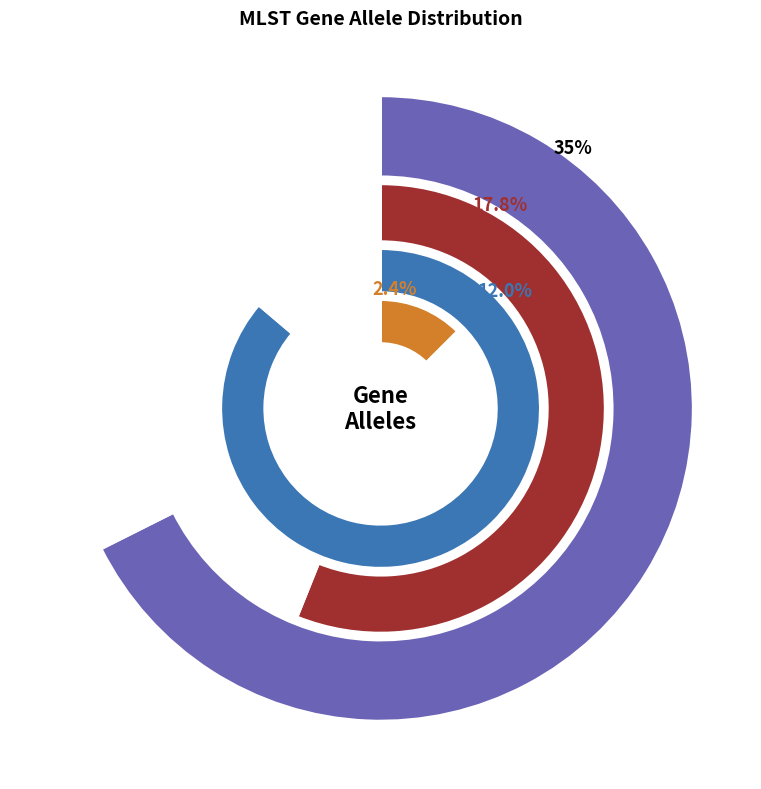

To the nearest percent, what is the difference between the purA and gyrB slice percentages?

12%